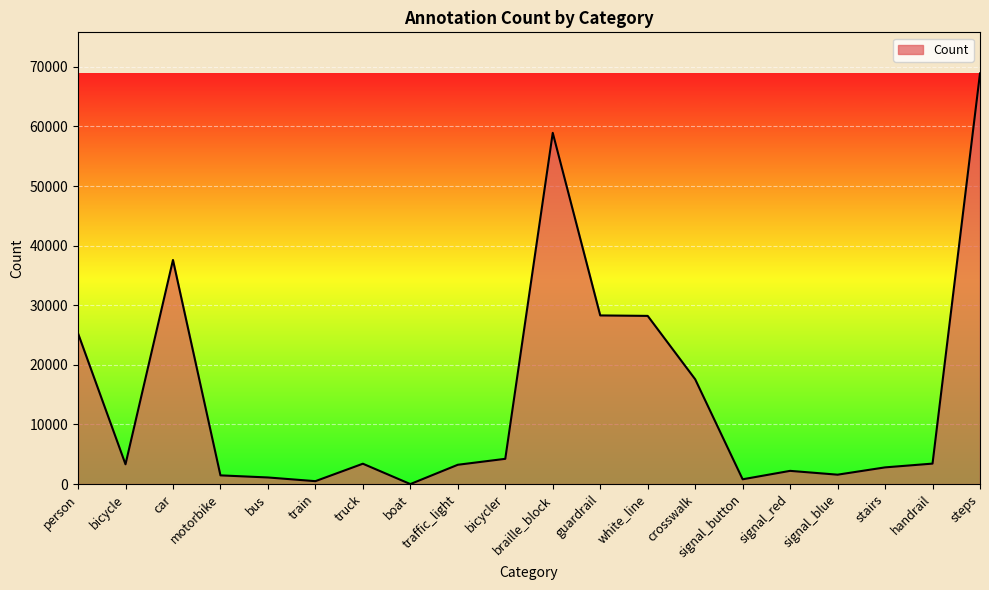

Approximately how many times larger is the value at signal_blue compared to signal_red?

0.7